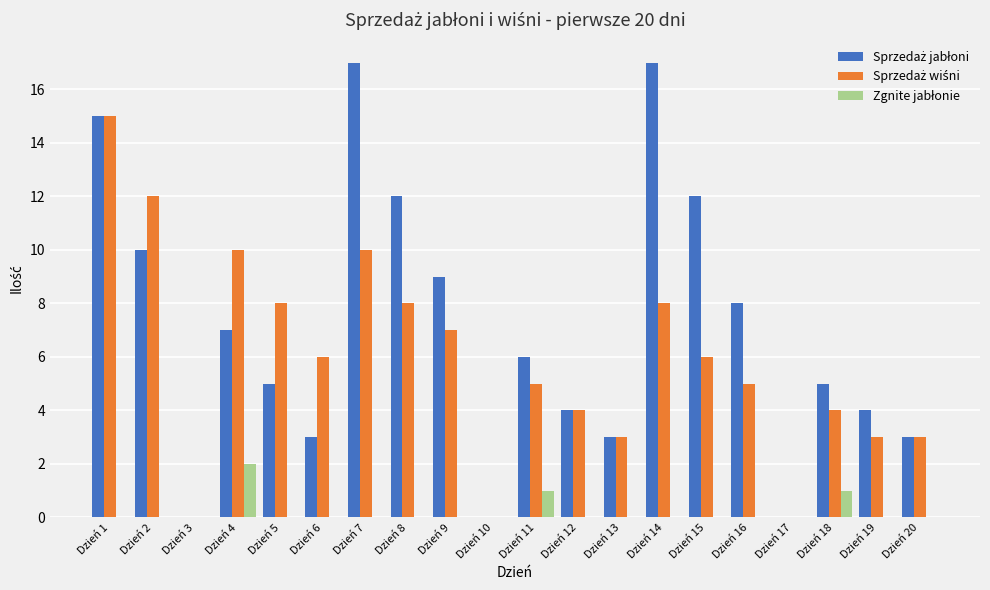

Does the chart contain stacked bars?

No